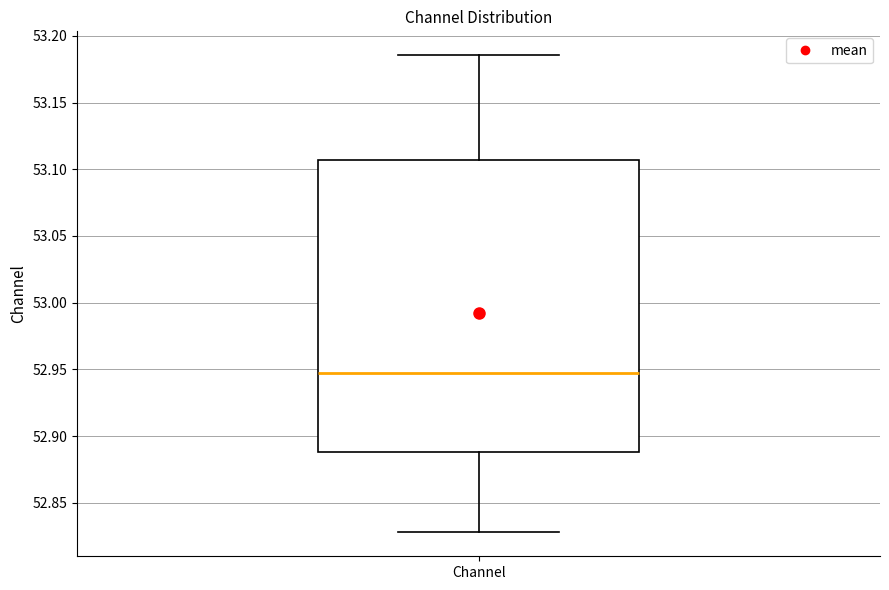

Transcribe this box plot: give where the median line is, the range the box spans, and where the two whiskers end, as read against the y-axis. The values are not printed on the chart, so give them approximately, as read against the axis.

median 52.945, box 52.890 to 53.105, whiskers 52.830 to 53.185